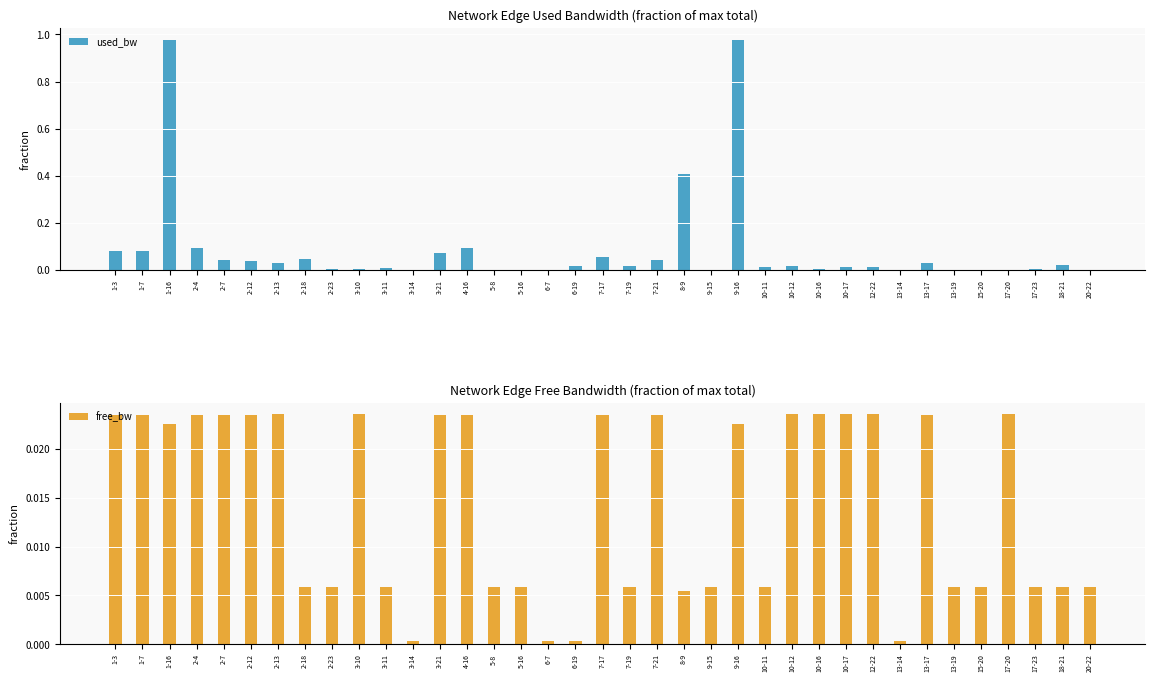

Count the number of categories in the chart.

37